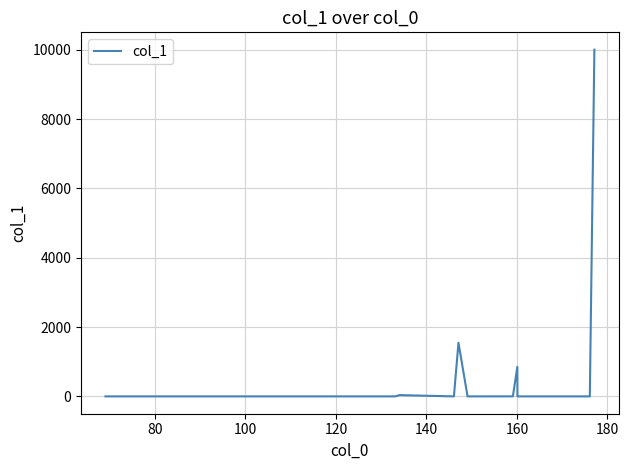

What is the greatest value displayed?

10000.0